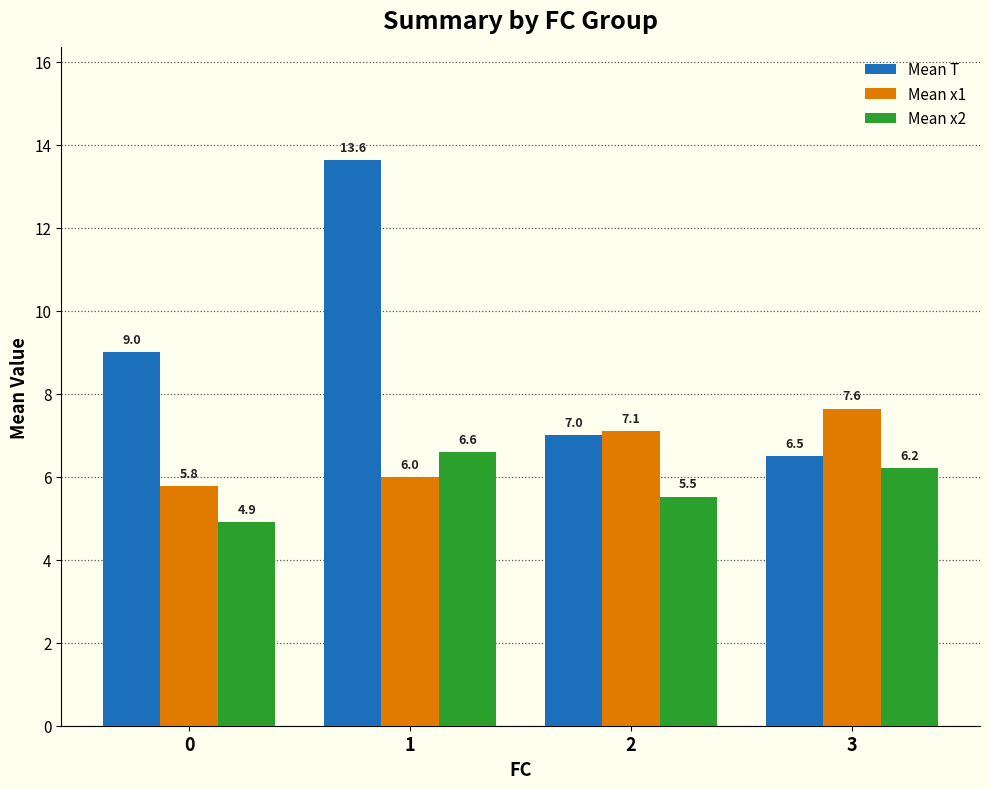

What is the smallest value displayed?

4.9